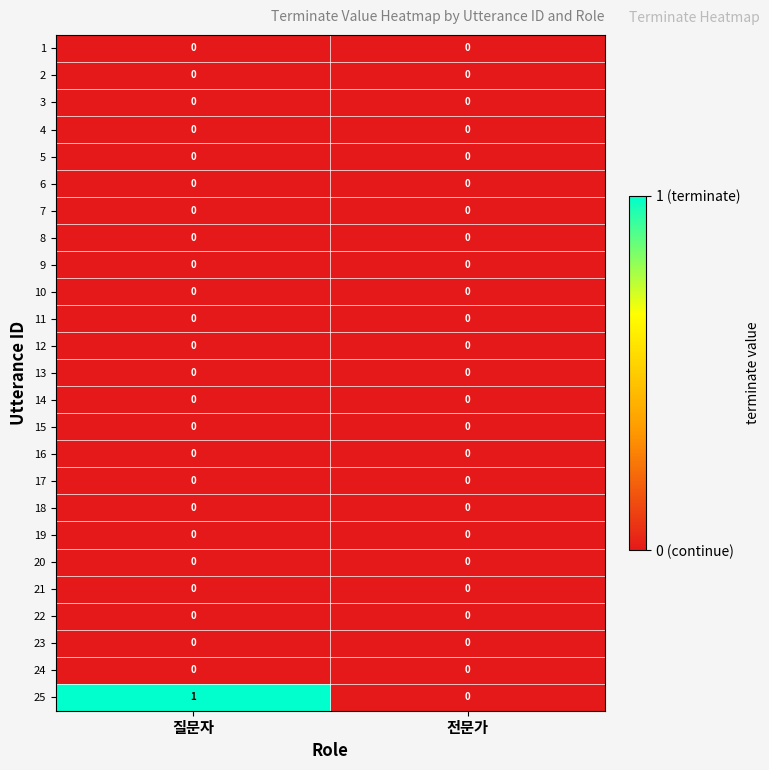

True or false: 7 has a value of 0 at 질문자.

True